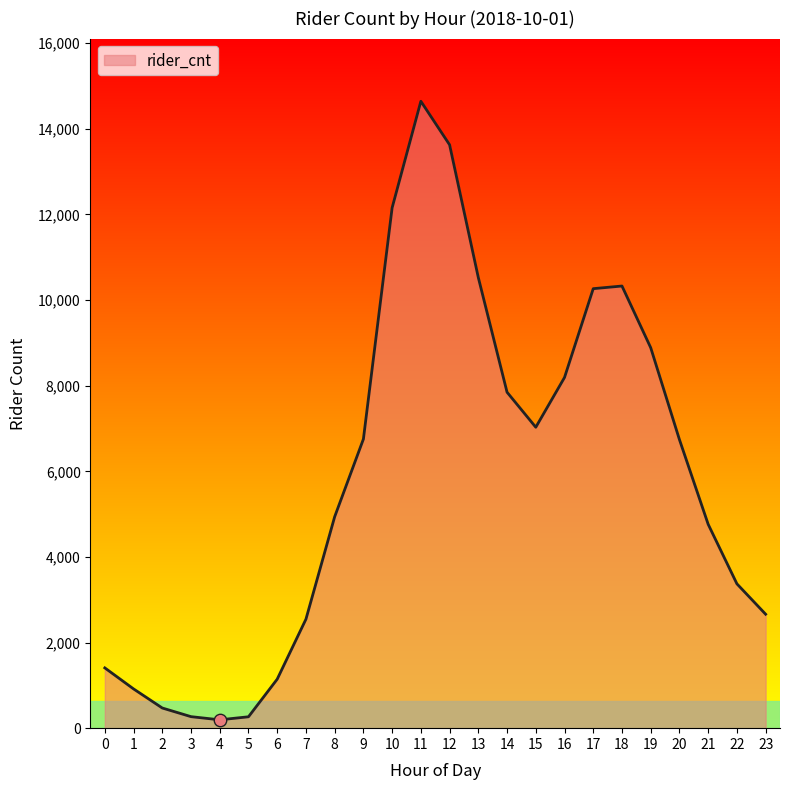

What is the change in value from 14 to 21?

-3085